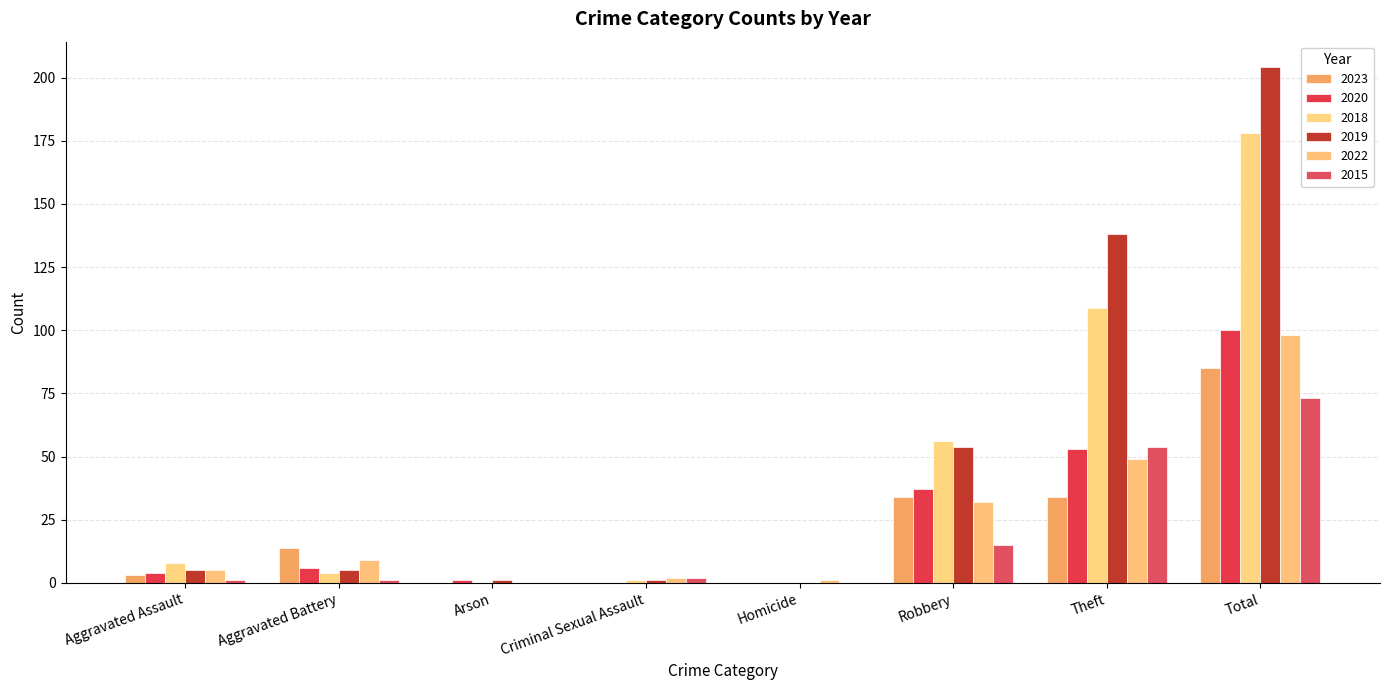

True or false: 2020 has a value of 53 at Theft.

True